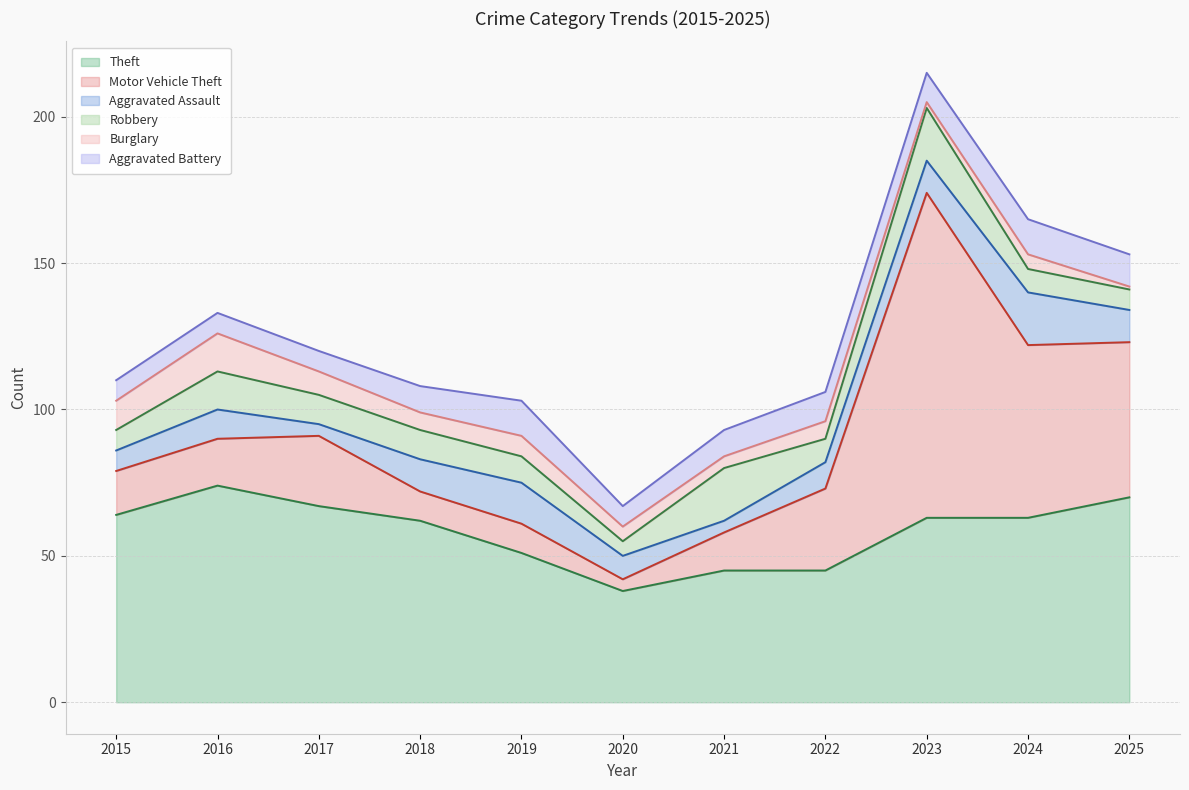

The value of Theft at 2023 is 63. True or false?

True